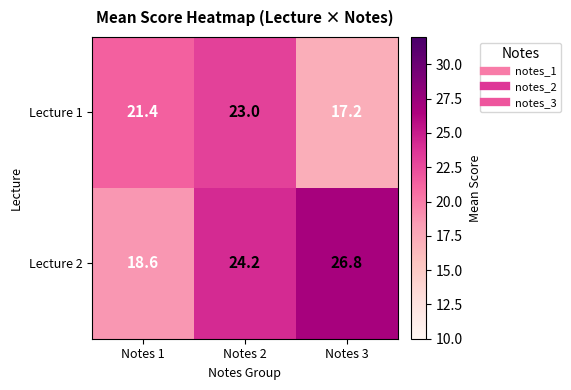

Which series has the largest range (max minus min)?

Lecture 2